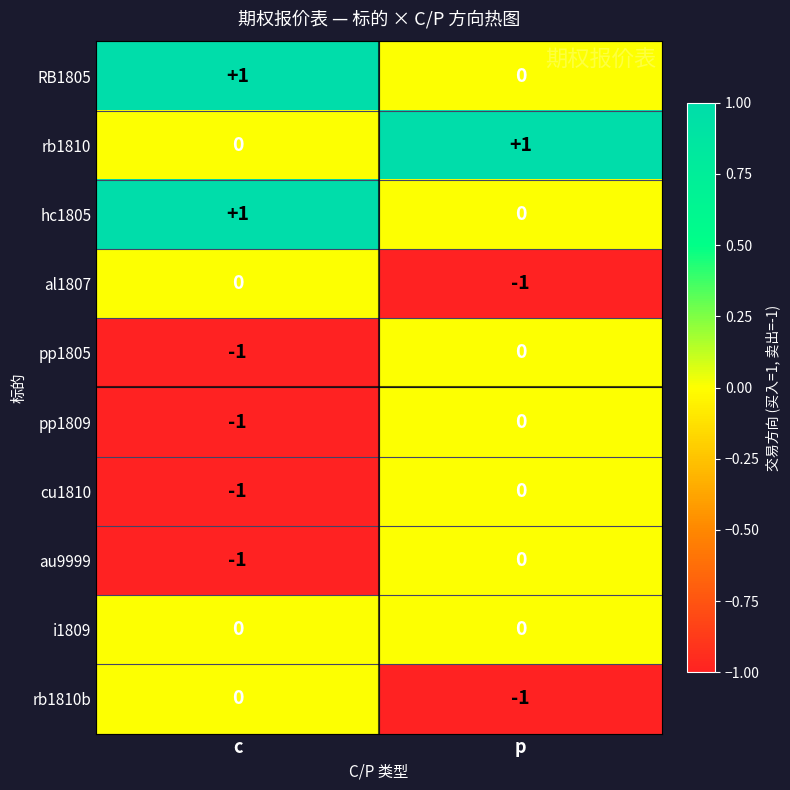

True or false: au9999 has a value of -1 at c.

True